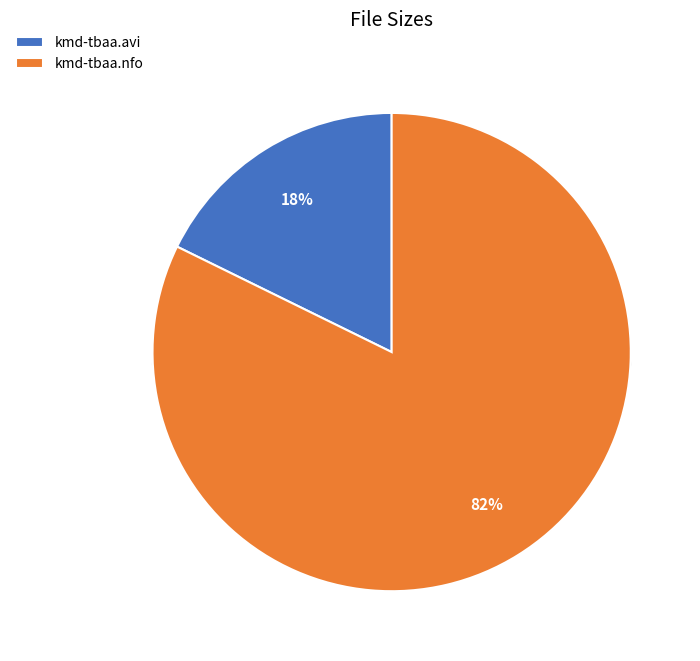

Which slice is the largest?

kmd-tbaa.nfo